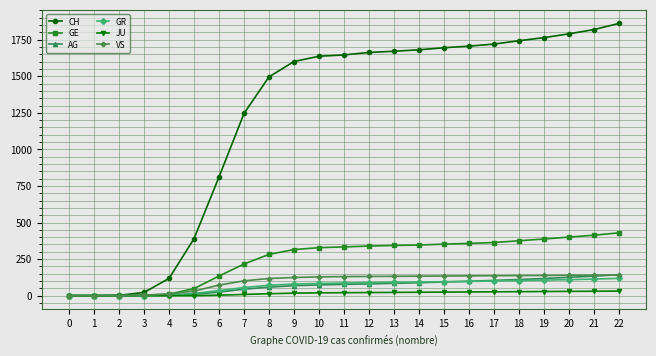

Which series has the largest range (max minus min)?

CH